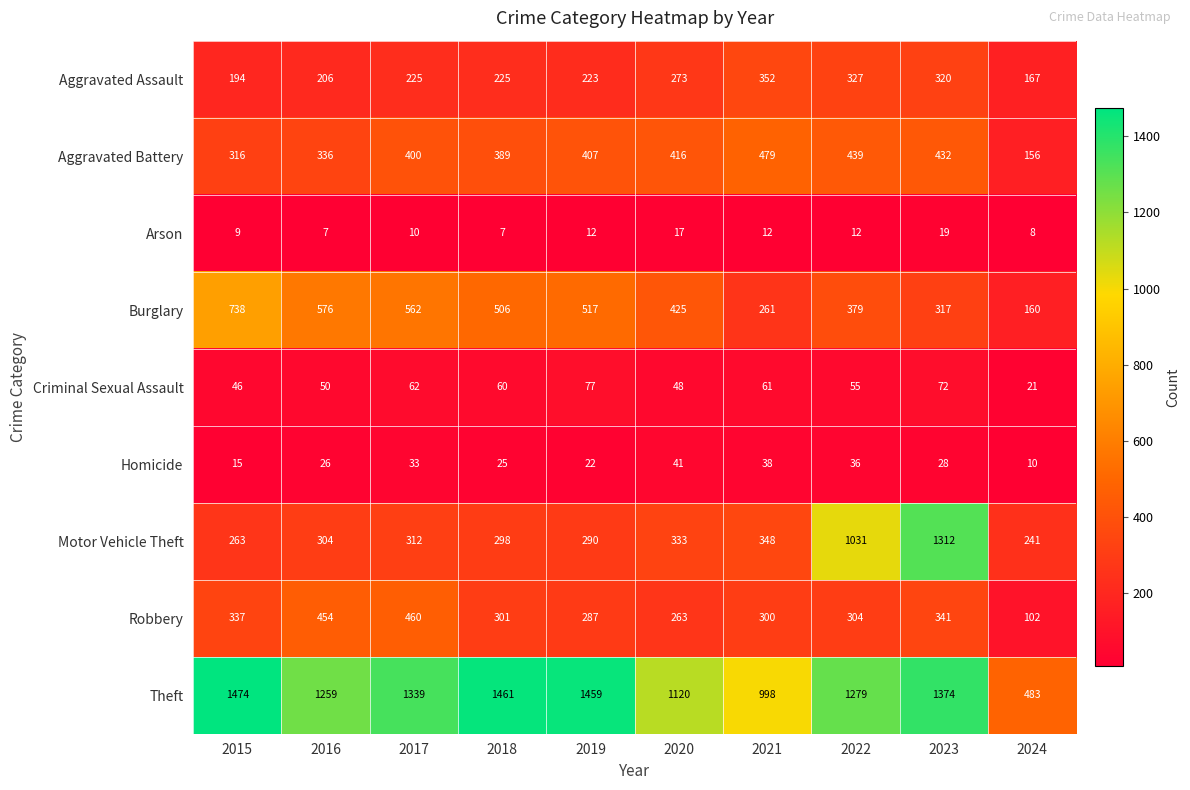

Which category has the highest value across all series?

2015